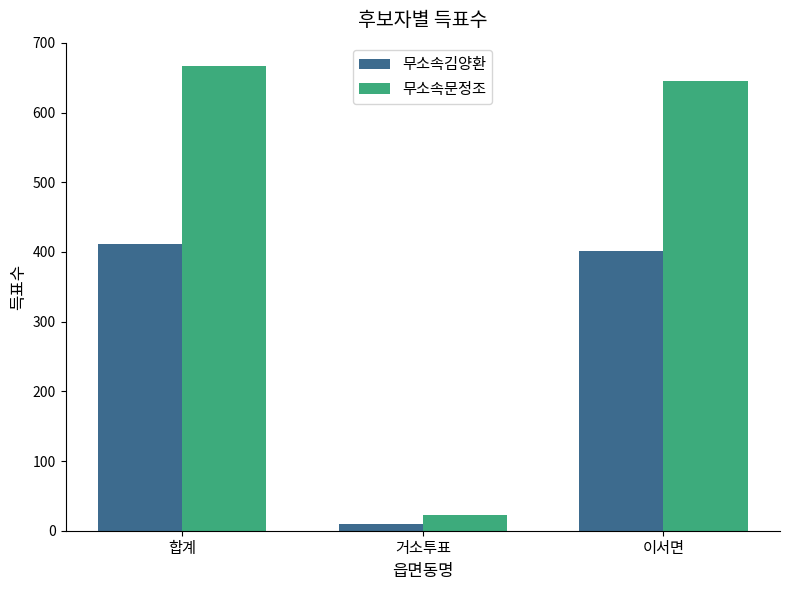

At how many categories does at least one series exceed 272?

2